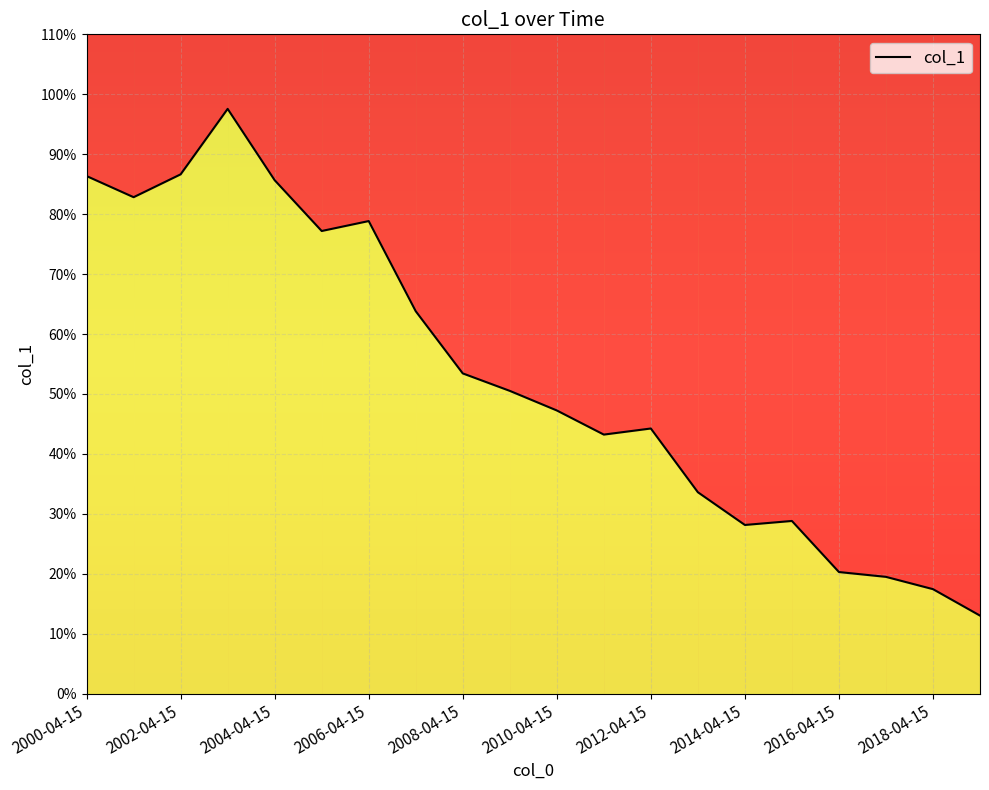

What is the difference between the second highest and minimum values?

0.7